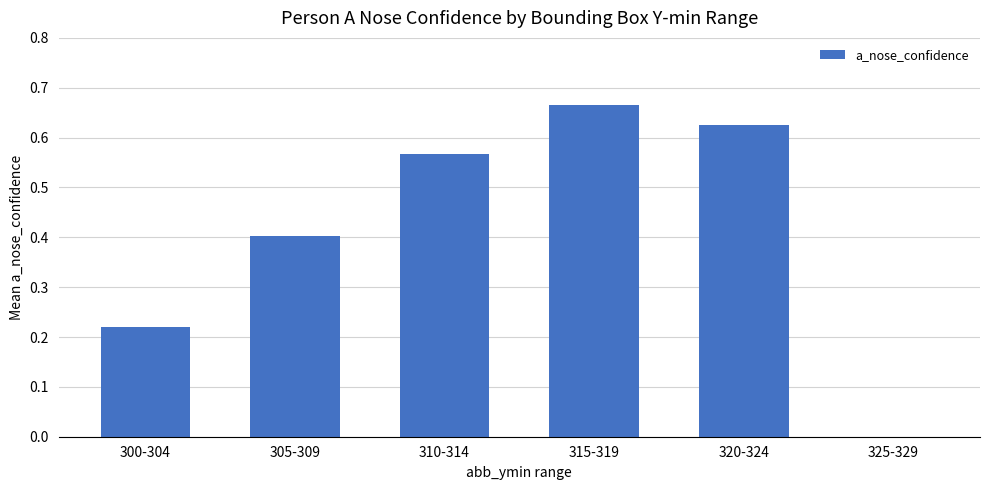

At which category does the chart reach its peak across all series?

315-319